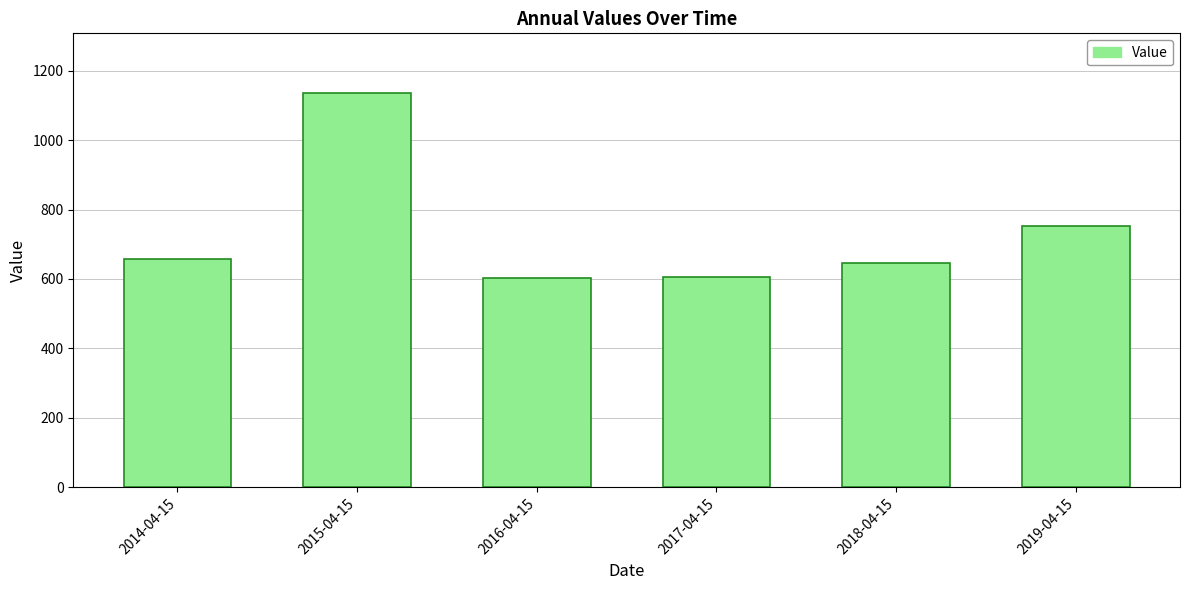

What position from the left is 2019-04-15?

6